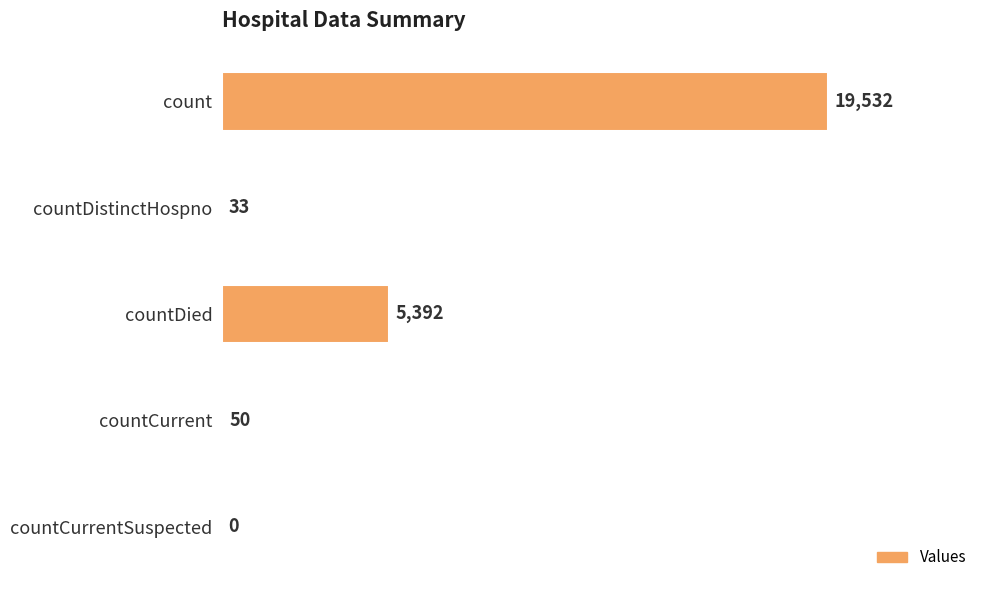

What is the greatest value displayed?

19532